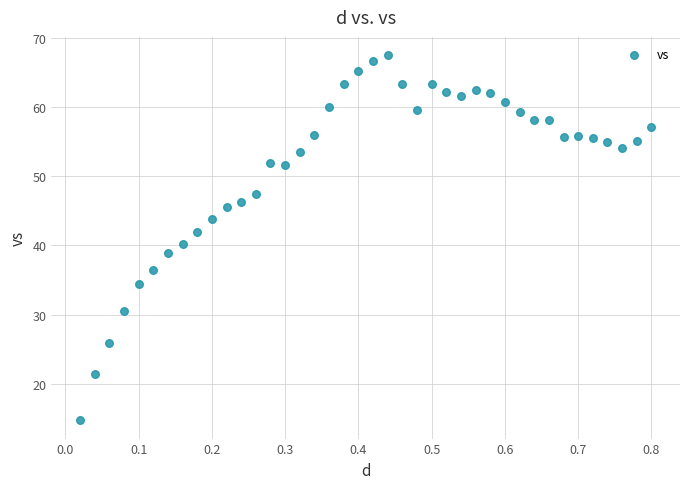

What is the range of Y values (max minus min)?

52.8